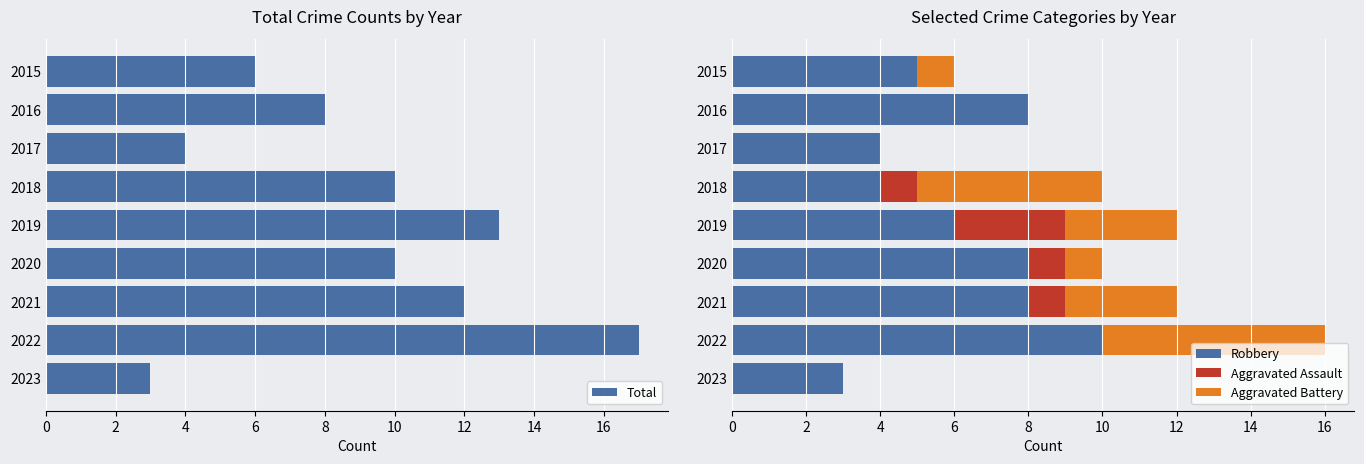

How many values in the Total series are below 10?

4